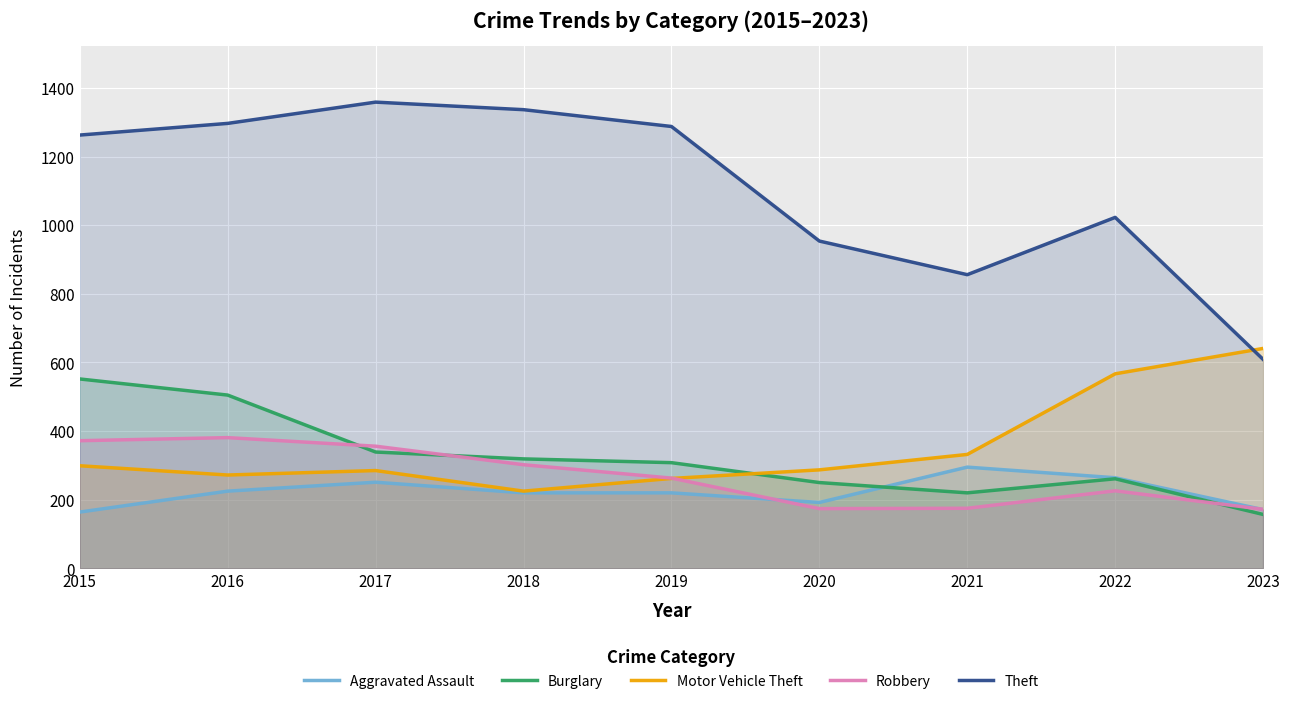

Reading left to right, list all the values displayed in this chart.

Aggravated Assault: 2015=164	2016=225	2017=251	2018=220	2019=220	2020=192	2021=295	2022=264	2023=171
Burglary: 2015=552	2016=505	2017=339	2018=319	2019=308	2020=250	2021=220	2022=261	2023=157
Motor Vehicle Theft: 2015=299	2016=272	2017=285	2018=225	2019=262	2020=287	2021=332	2022=567	2023=641
Robbery: 2015=372	2016=381	2017=356	2018=302	2019=263	2020=174	2021=175	2022=226	2023=172
Theft: 2015=1263	2016=1297	2017=1359	2018=1337	2019=1288	2020=954	2021=856	2022=1023	2023=609